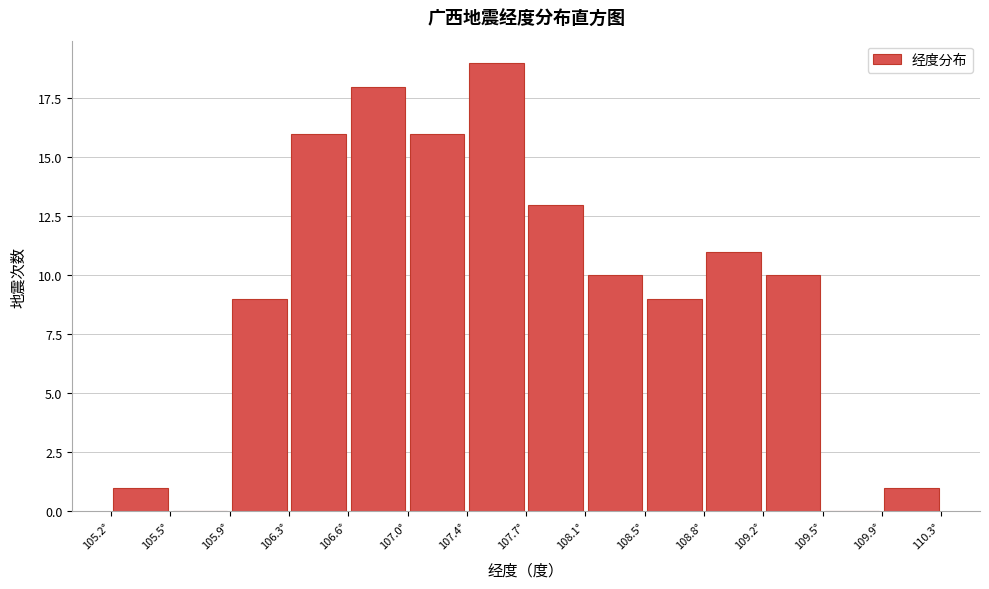

Reading left to right, list every bar in this chart as the range it spans on the x-axis followed by its height. Neither the bar edges nor the heights are printed on the chart, so give them approximately, as read against the axes.

105.170 to 105.535: 1
105.535 to 105.900: 0
105.900 to 106.265: 9
106.265 to 106.630: 16
106.630 to 106.995: 18
106.995 to 107.360: 16
107.360 to 107.725: 19
107.725 to 108.090: 13
108.090 to 108.455: 10
108.455 to 108.820: 9
108.820 to 109.185: 11
109.185 to 109.550: 10
109.550 to 109.915: 0
109.915 to 110.280: 1